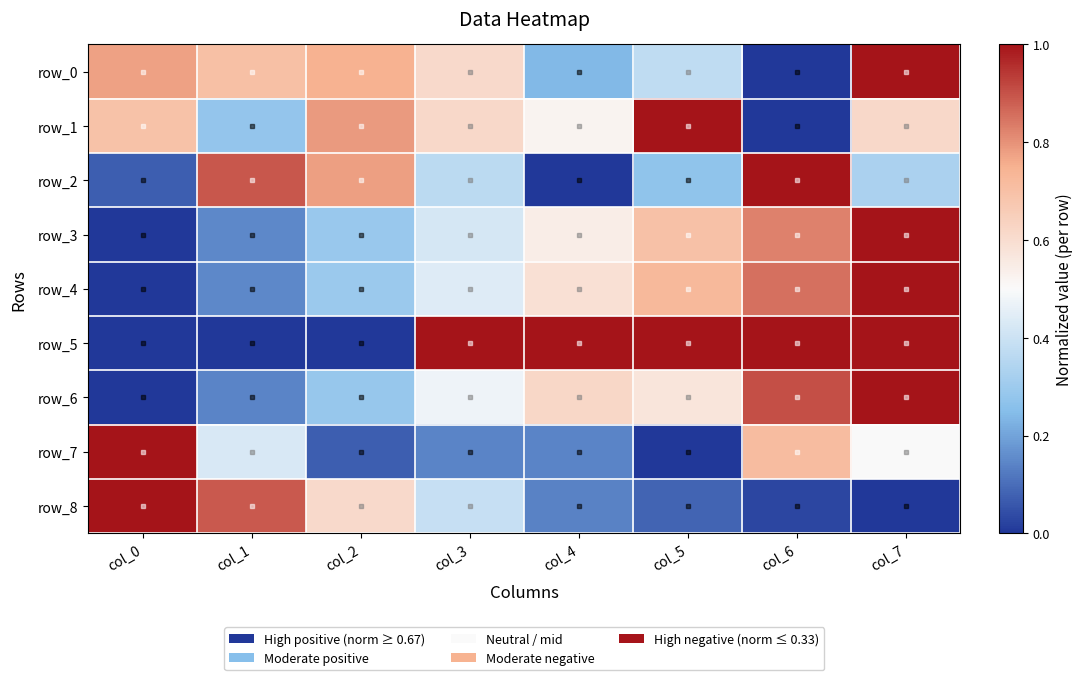

The value of row_1 at col_4 is 0.2. True or false?

False